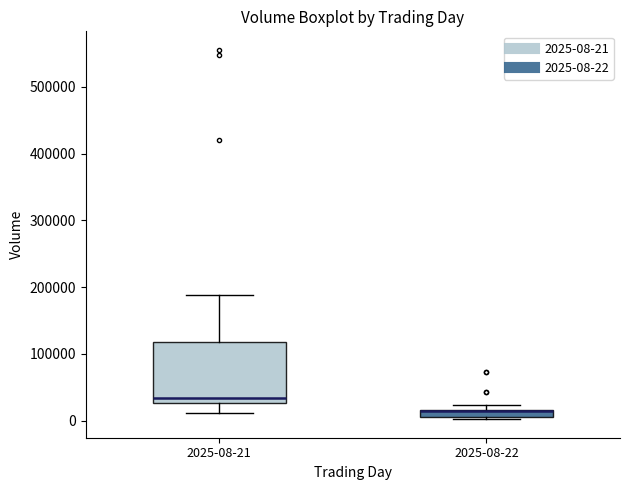

Which box is the tallest, from its lower edge to its upper edge?

2025-08-21